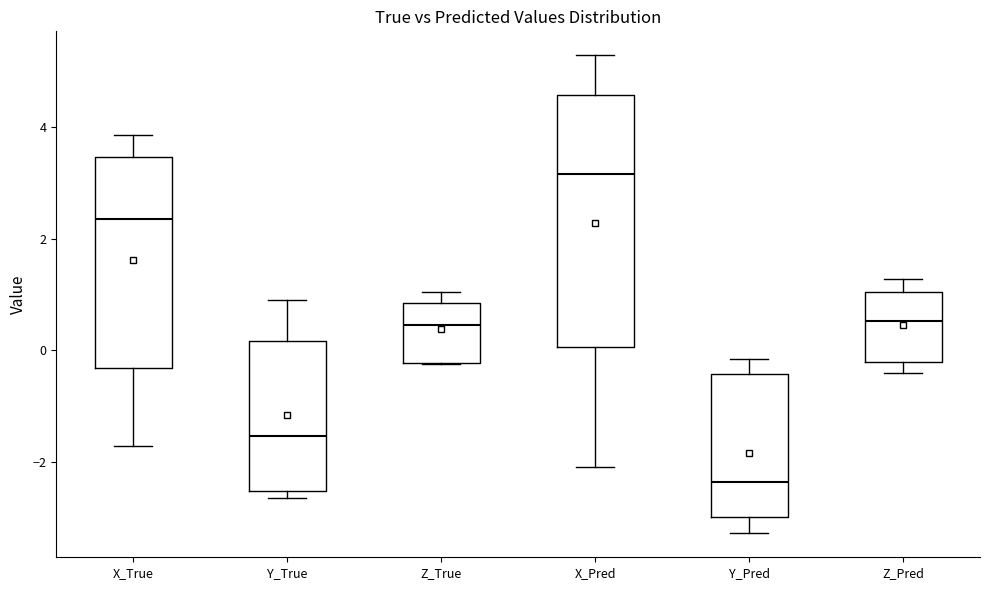

Comparing the boxes themselves (not the whiskers), which one is the tallest?

X_Pred